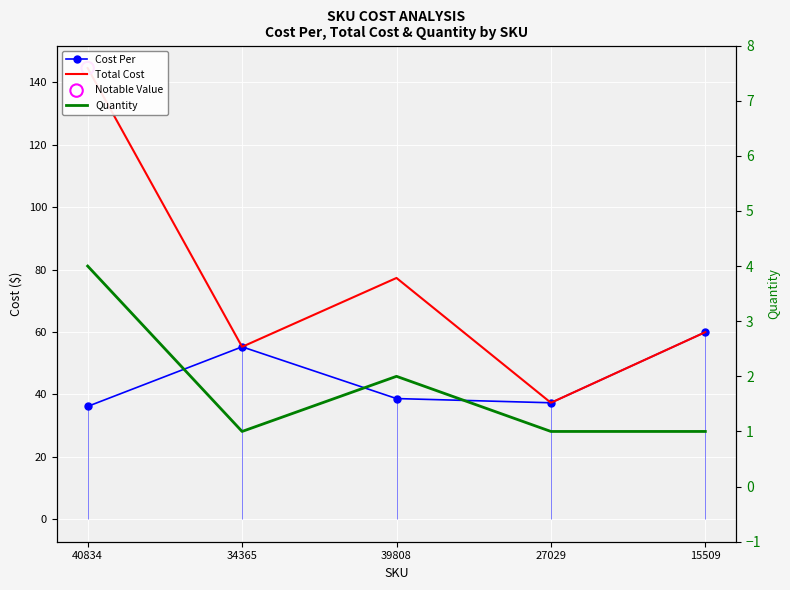

Which series has the largest total across all categories?

Total Cost